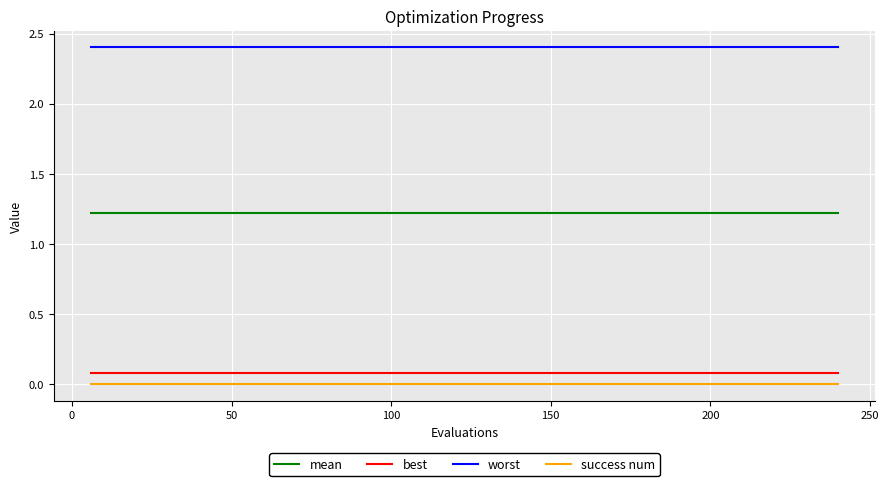

True or false: mean and best intersect in this chart.

False